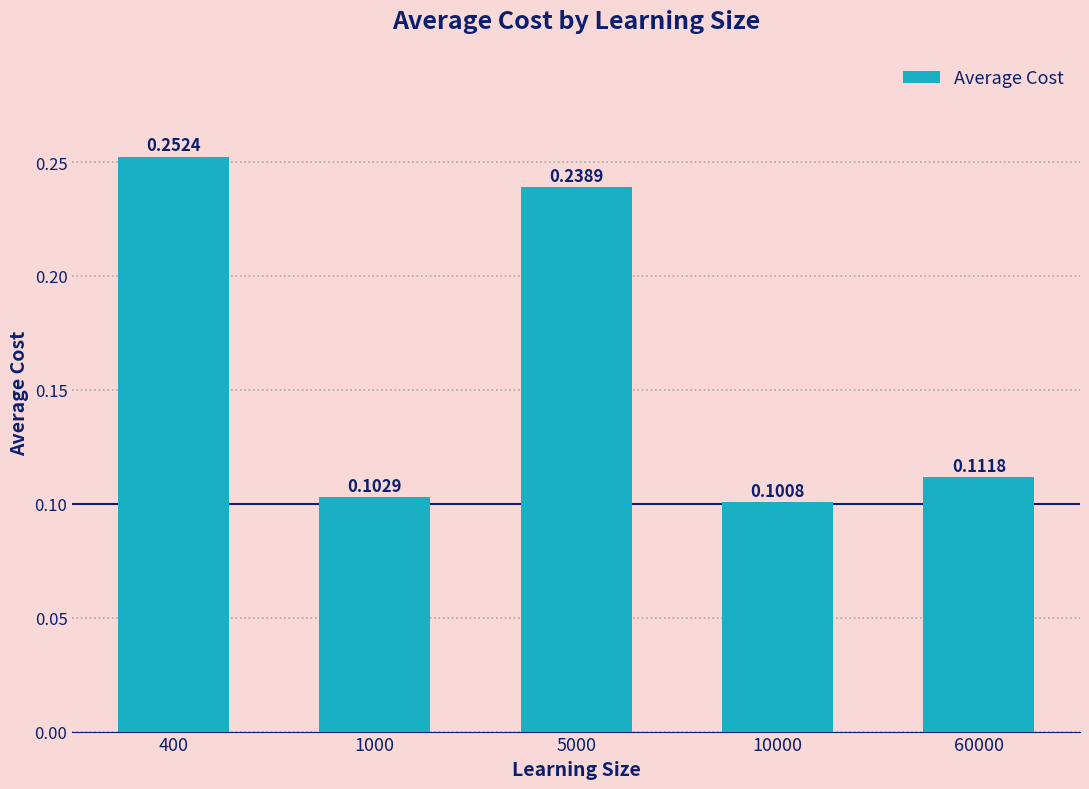

What is the sum of the values at 60000 and 400?

0.4